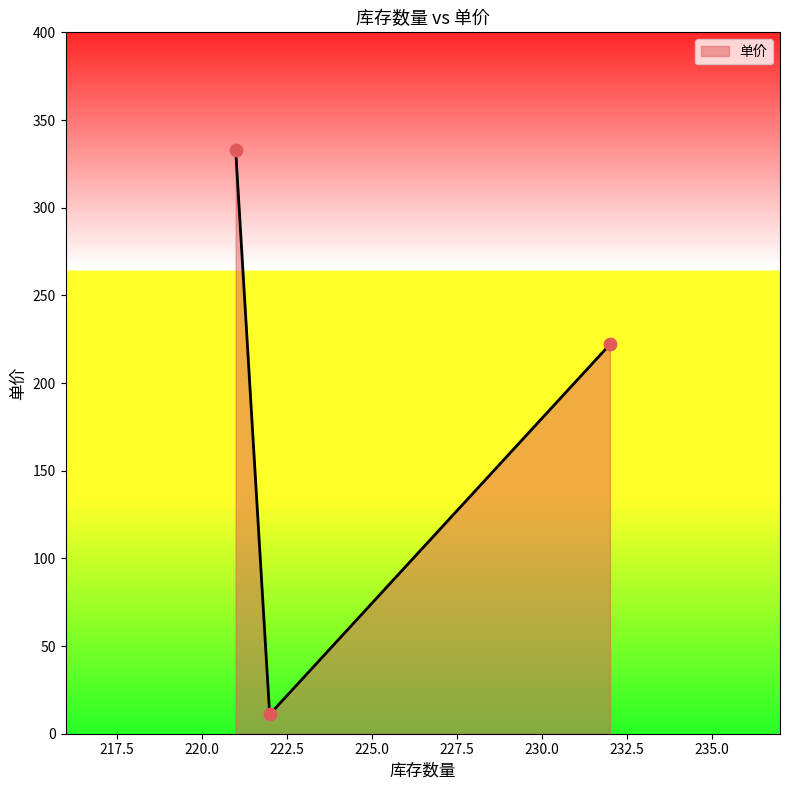

What is the difference between the maximum and minimum values?

322